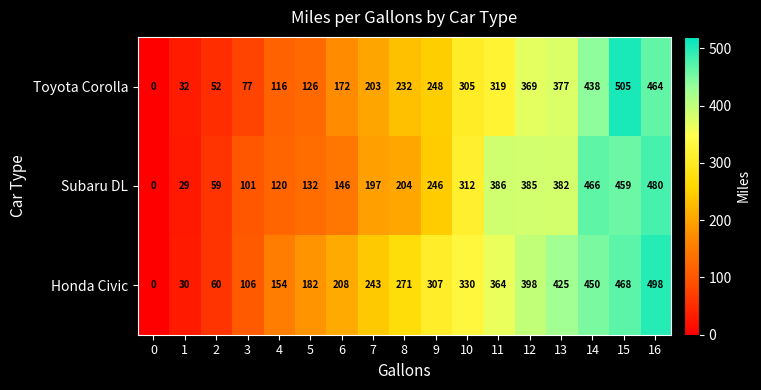

The Subaru DL series shows 298 at 16. True or false?

False